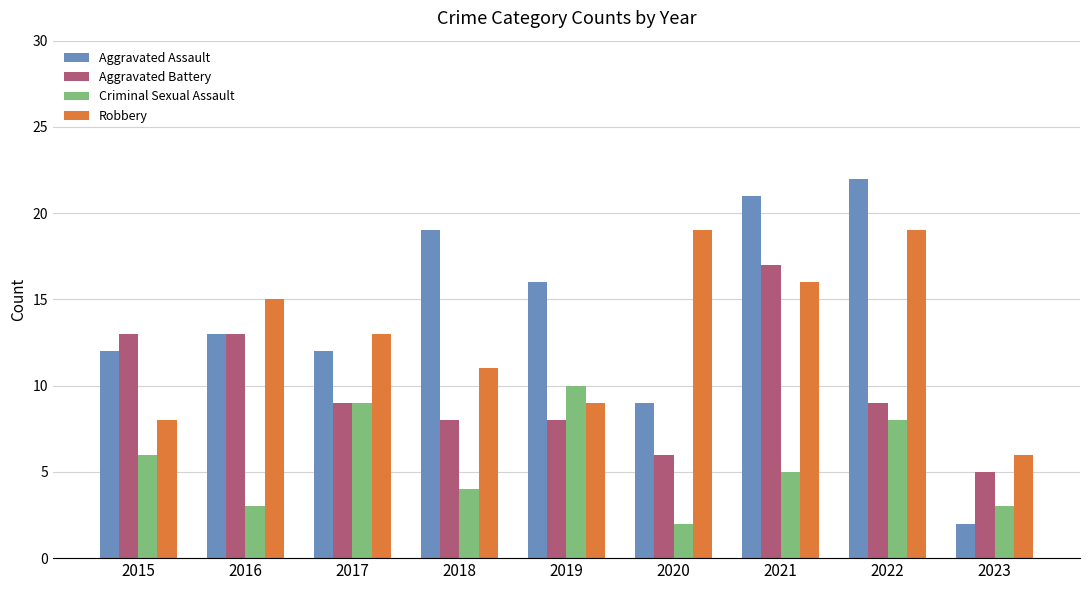

What is the sum of the Criminal Sexual Assault values at 2019 and 2015?

16